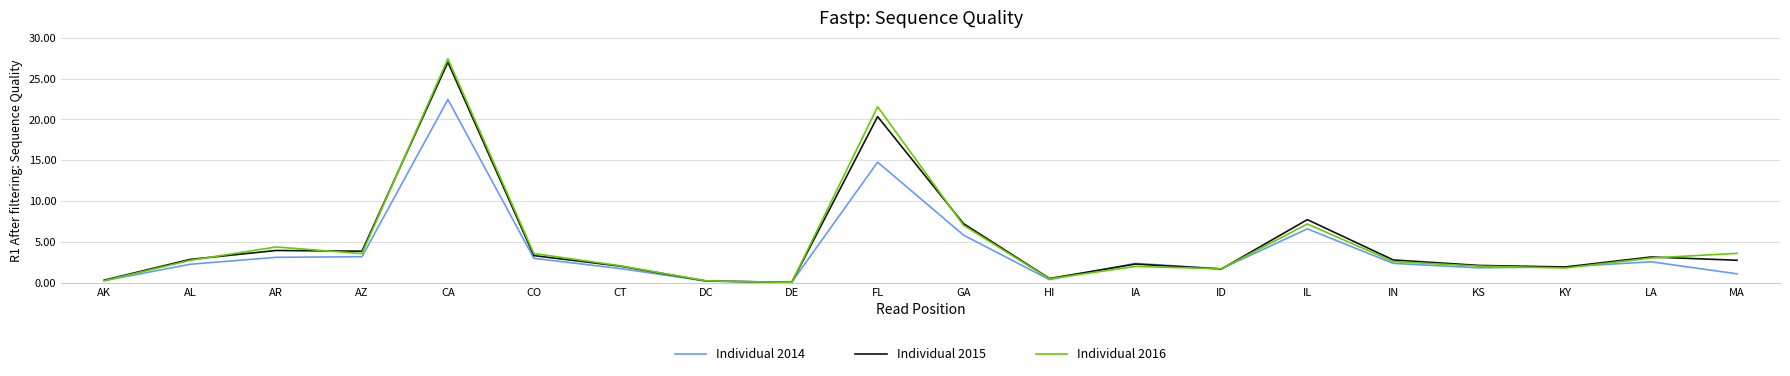

Is this an area chart (filled region under the line)?

No